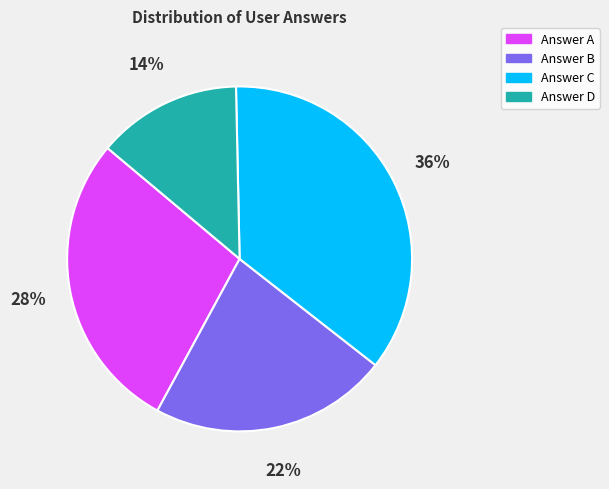

To the nearest percent, what is the average slice percentage?

25%